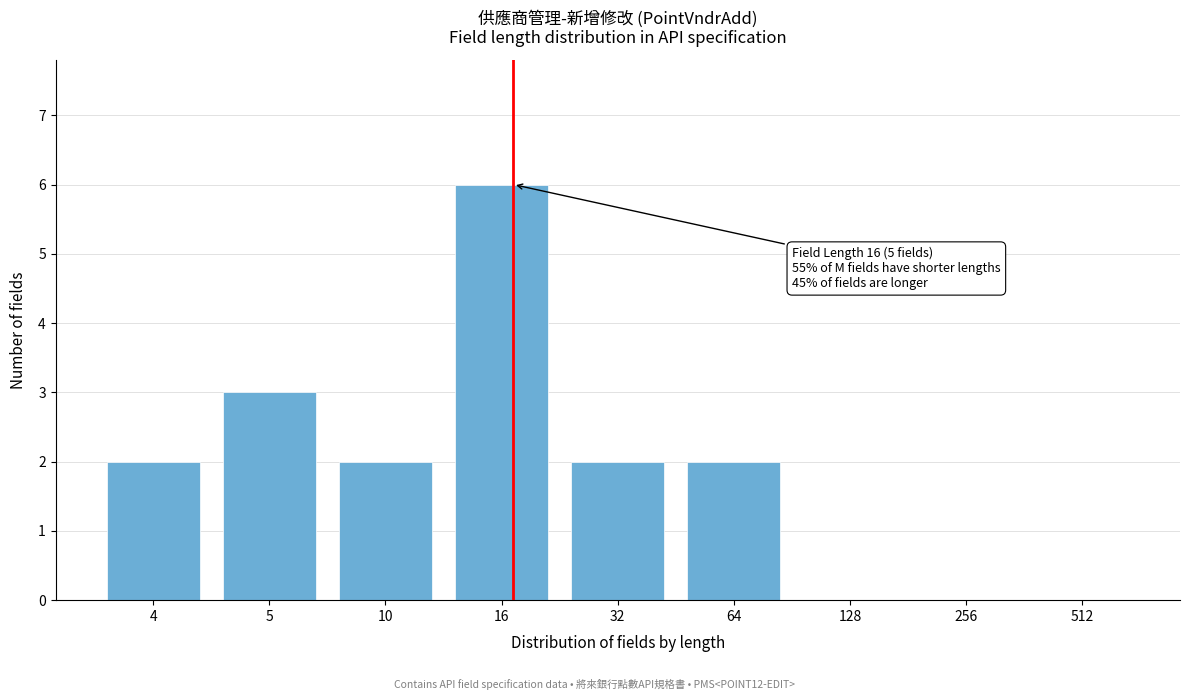

Reading right to left, transcribe all the data shown in this chart.

512=0	256=0	128=0	64=2	32=2	16=6	10=2	5=3	4=2